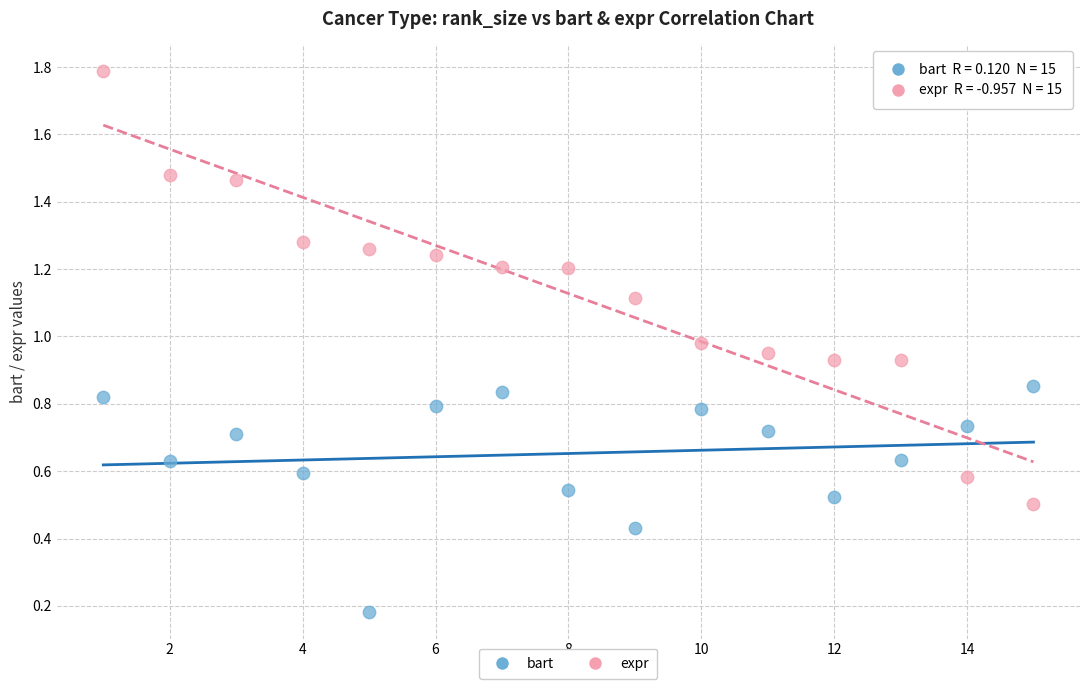

Which series reaches the maximum Y coordinate?

expr